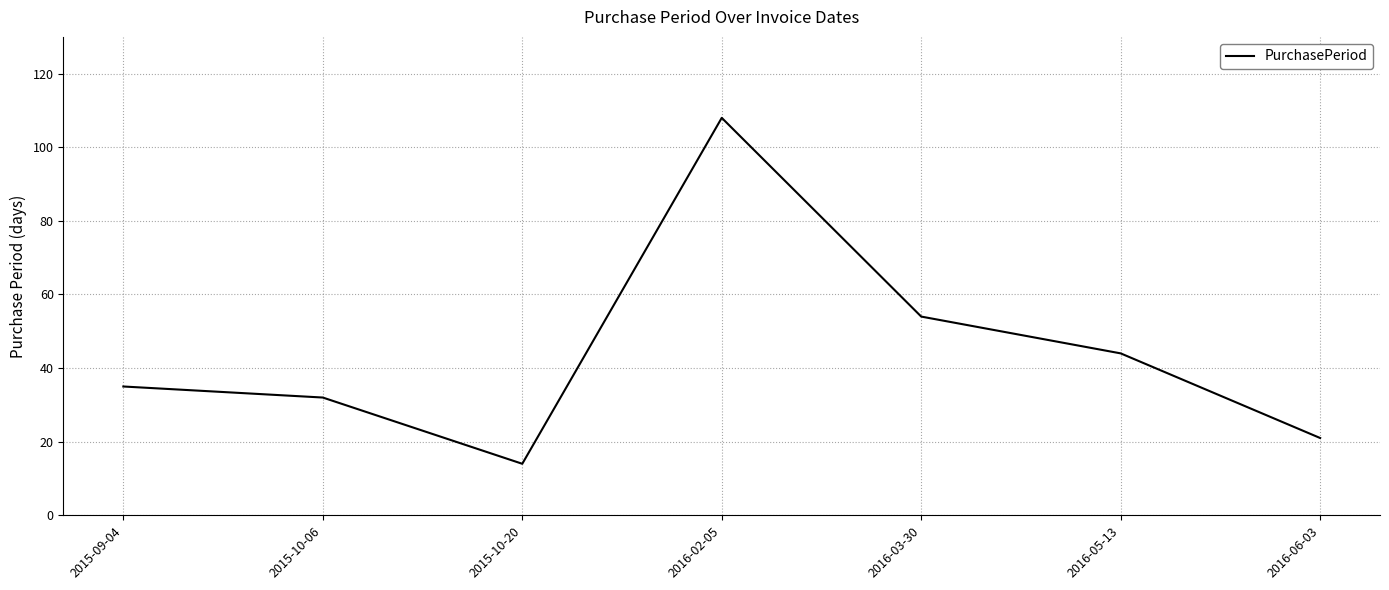

How many lines are shown in the chart?

1